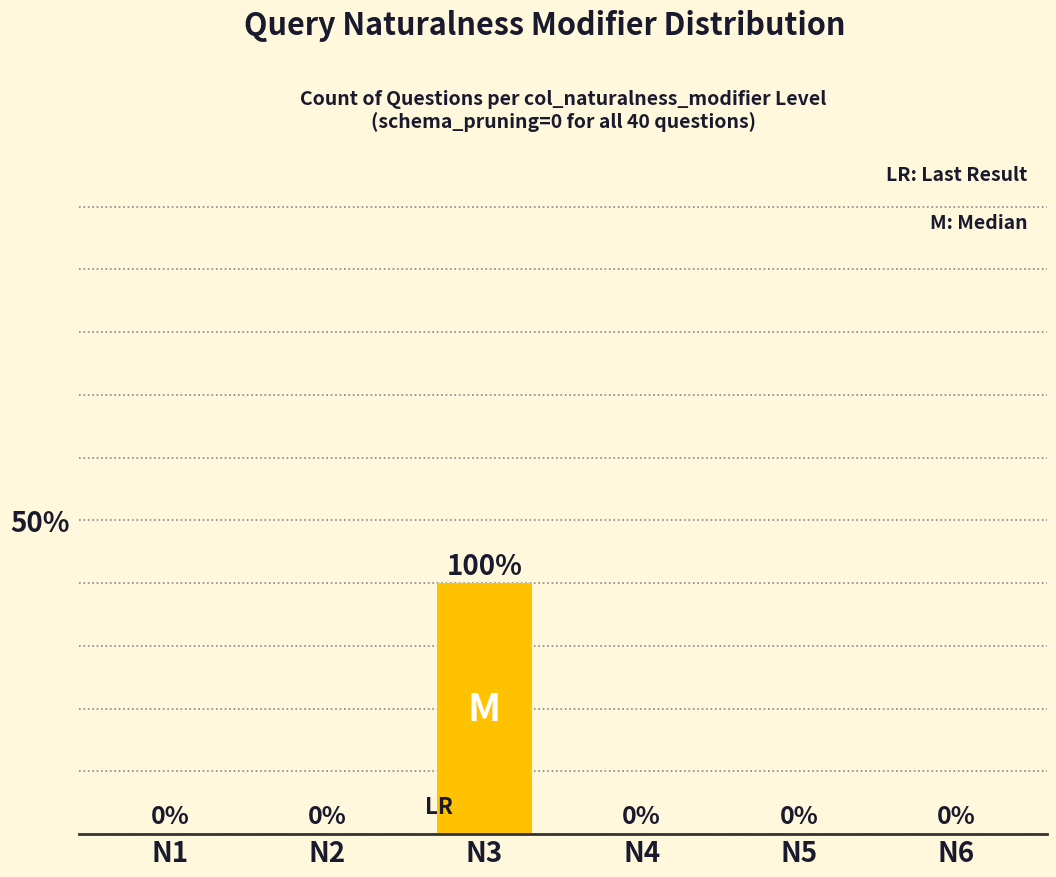

Are the bars grouped side by side (vs. stacked)?

No